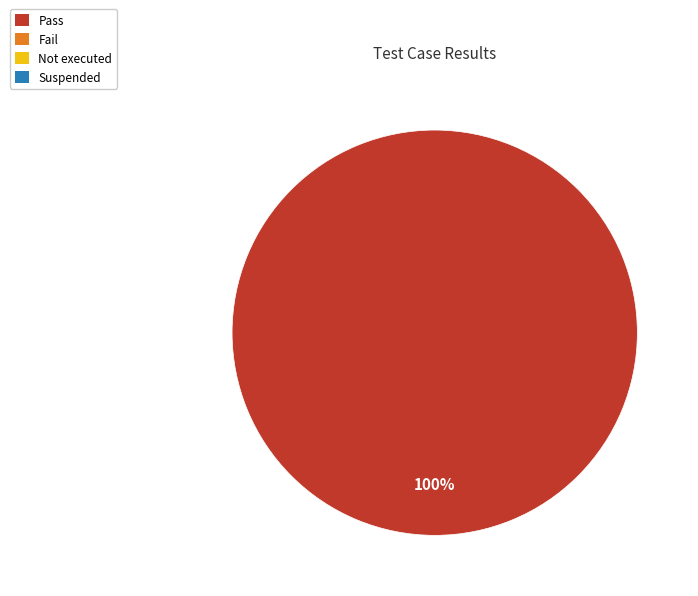

Does any single category account for the majority?

Yes